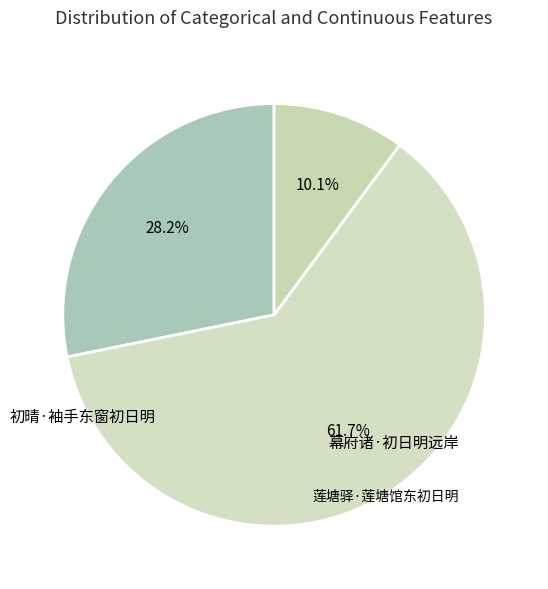

True or false: 初晴·袖手东窗初日明 accounts for 40% of the total.

False